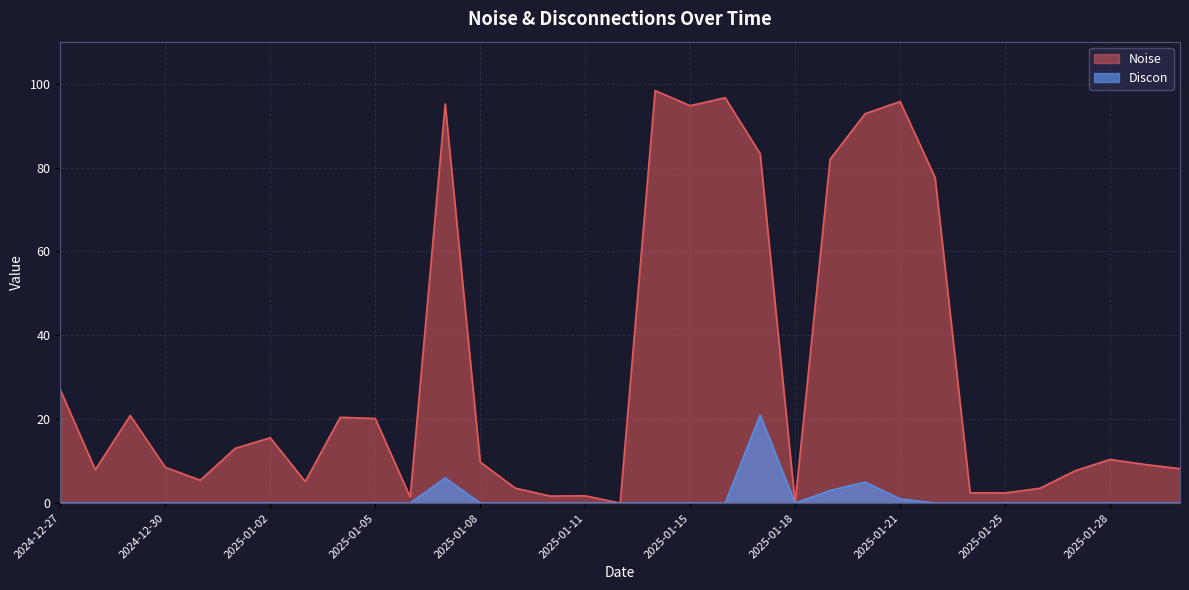

Which label corresponds to the largest value in the chart?

2025-01-14